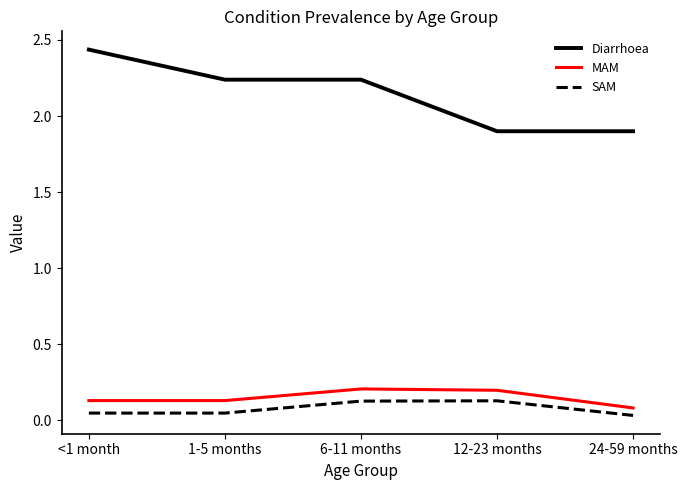

Which series has the largest range (max minus min)?

Diarrhoea